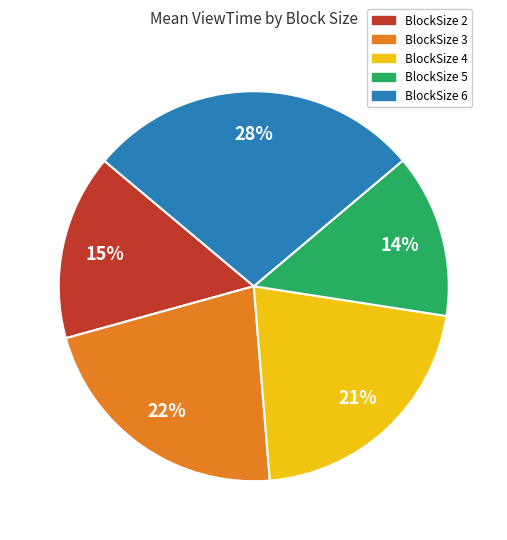

Does any single category account for the majority?

No